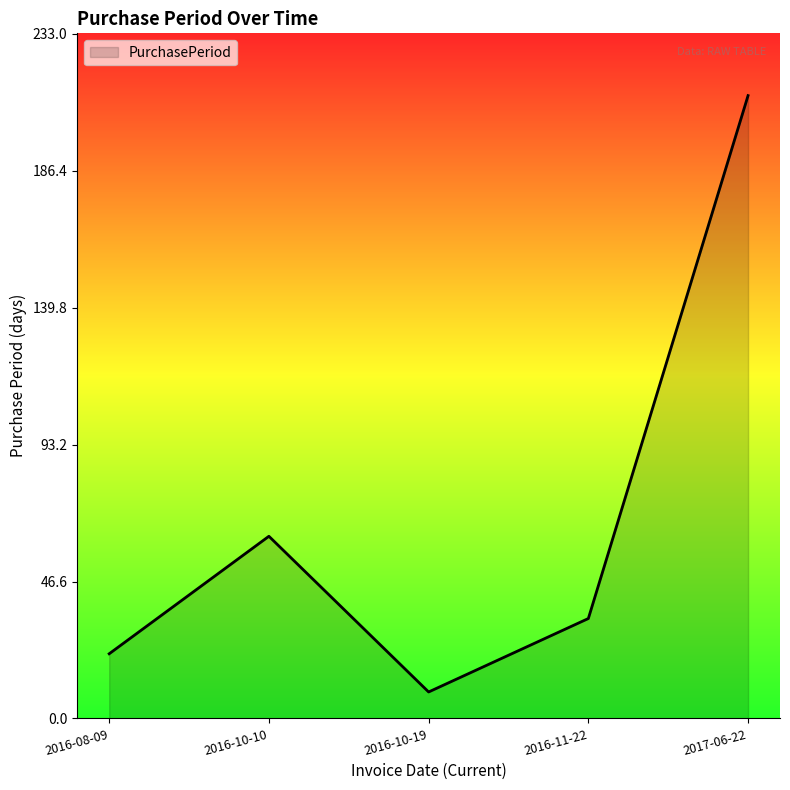

The chart shows a value of 9 at 2016-10-19. True or false?

True